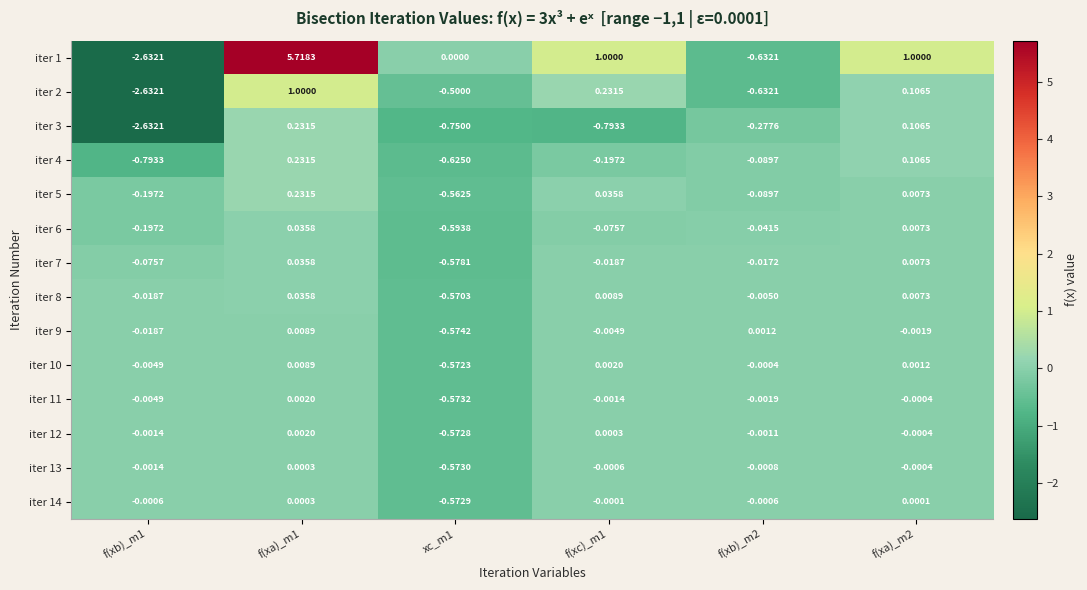

What is the total value across all series at f(xb)_m1?

-9.2